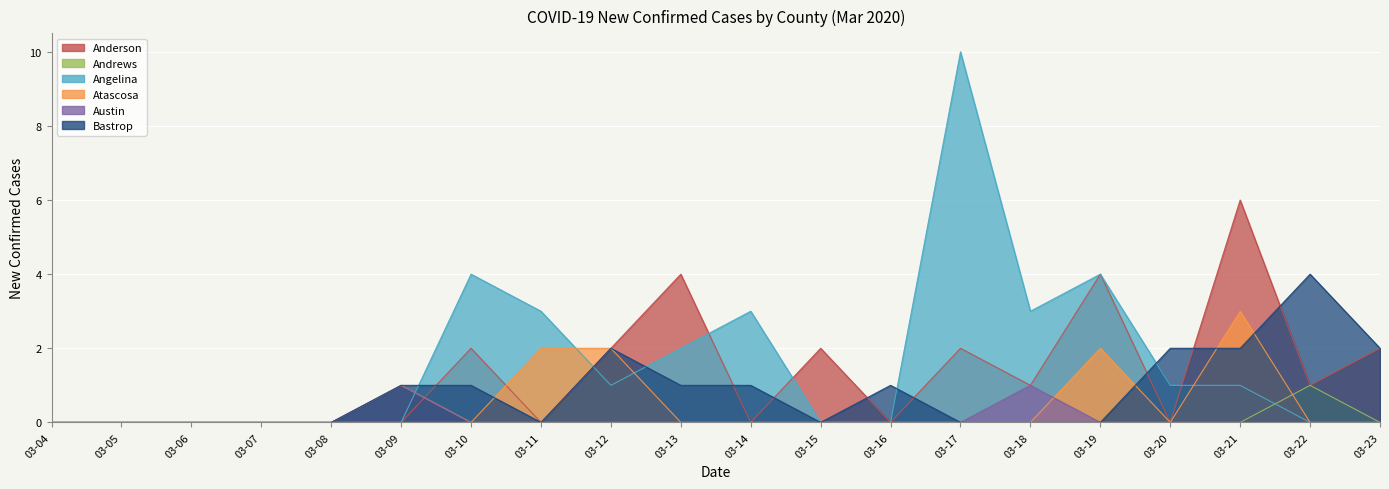

The value of Austin at 03-13 is 0. True or false?

False